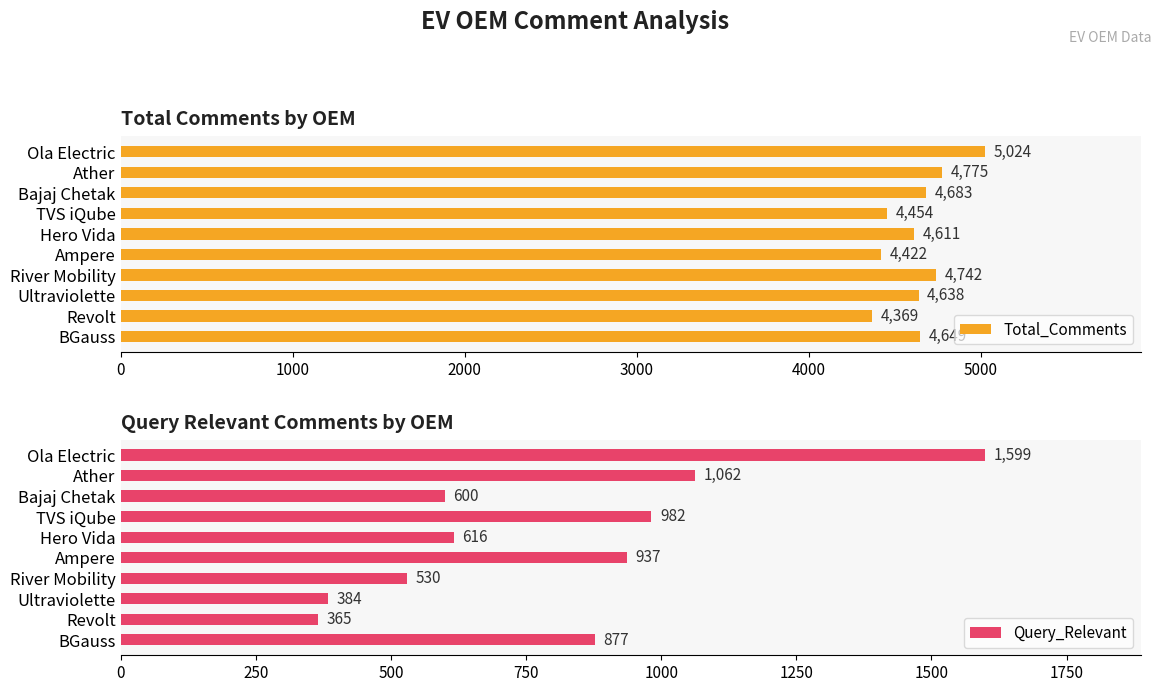

Which series has the widest spread of values?

Query_Relevant